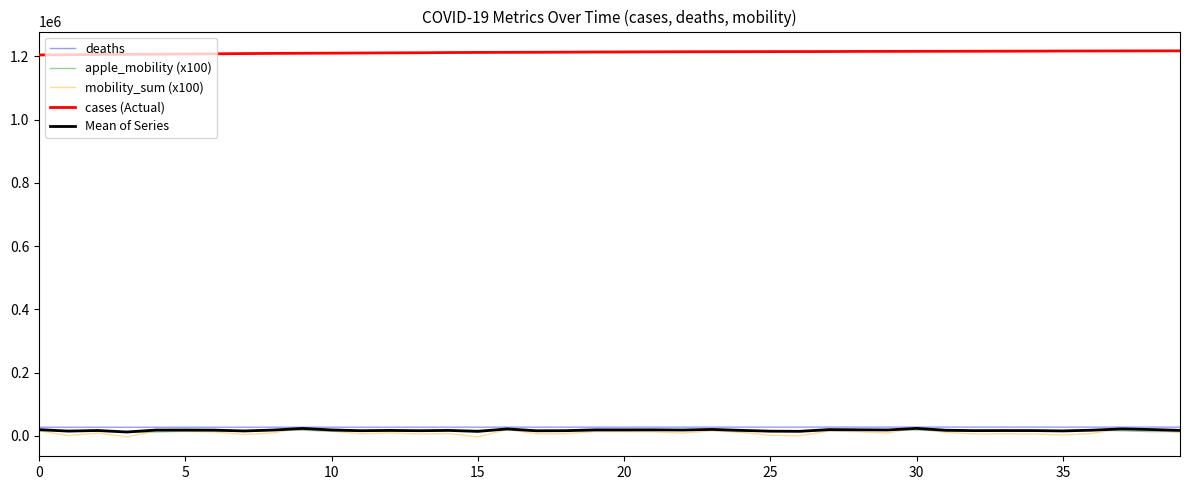

What is the greatest value displayed?

1217492.0